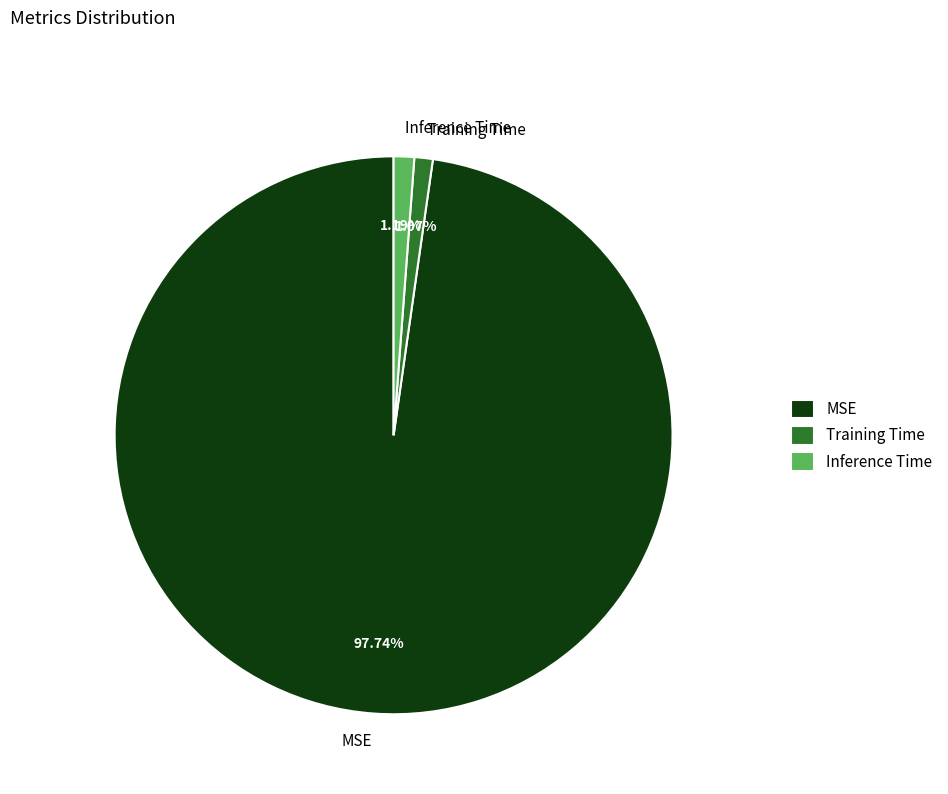

To the nearest percent, what percentage of the pie is Inference Time?

1%